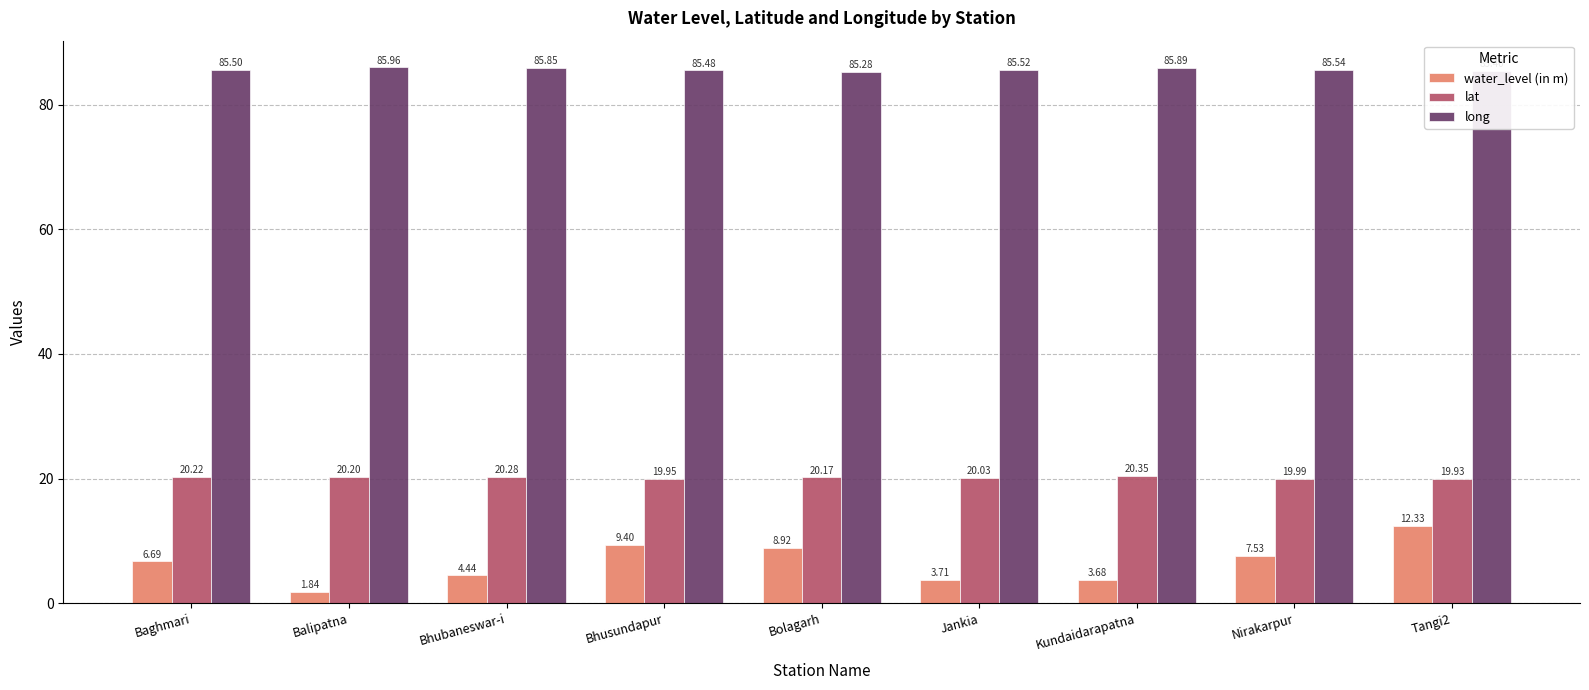

Is it true that lat equals 26.0 at Bhusundapur?

False